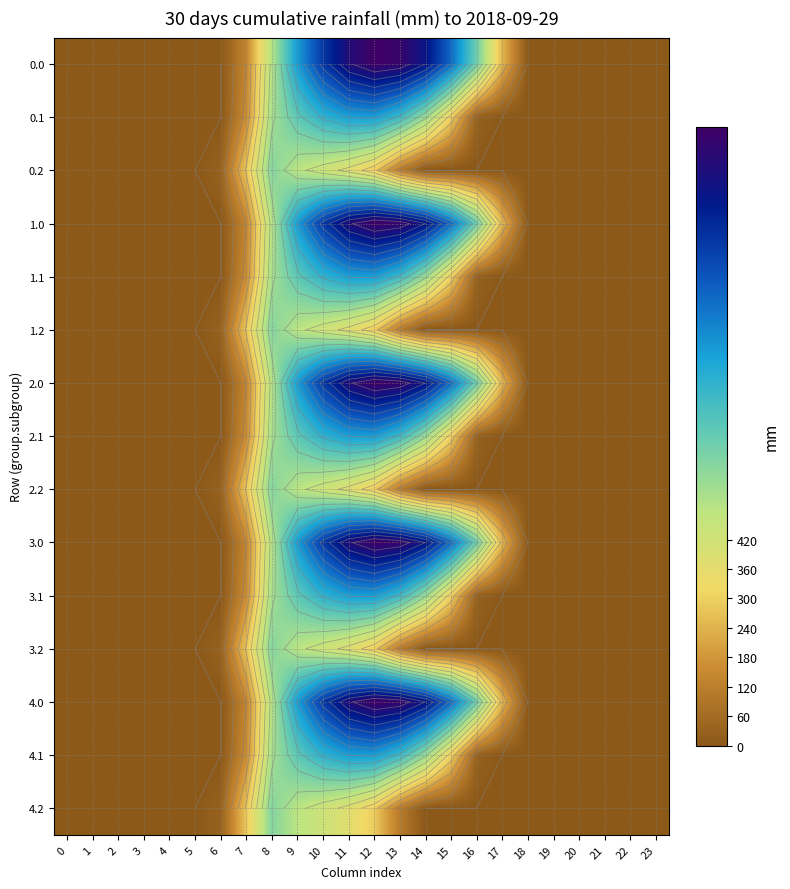

True or false: 0.0 has a value of 336.8 at 16.

False